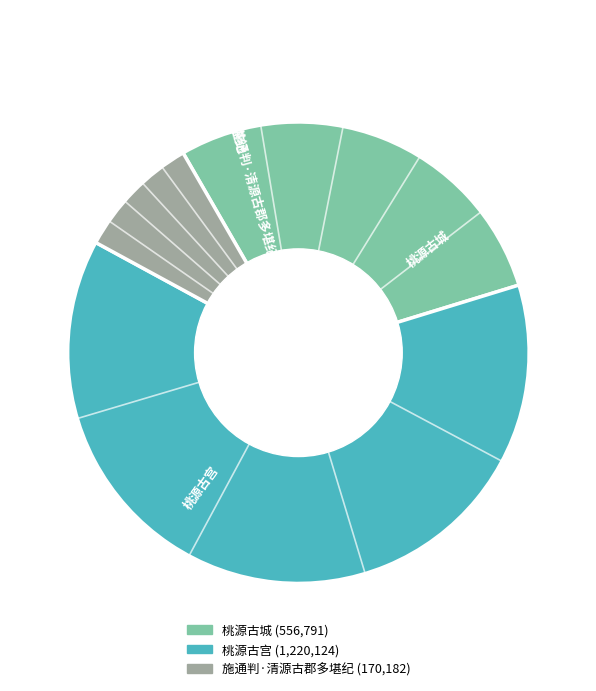

Which has a higher value, 桃源古城 or 桃源古宫?

桃源古宫